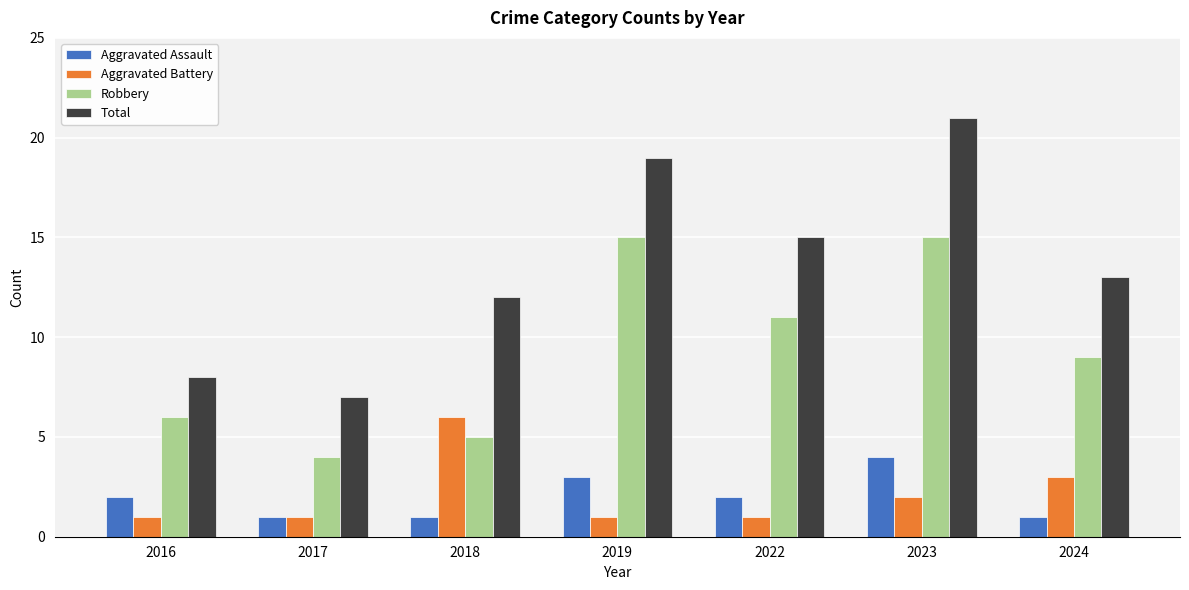

Reading right to left, transcribe all the data shown in this chart.

Aggravated Assault: 2024=1	2023=4	2022=2	2019=3	2018=1	2017=1	2016=2
Aggravated Battery: 2024=3	2023=2	2022=1	2019=1	2018=6	2017=1	2016=1
Robbery: 2024=9	2023=15	2022=11	2019=15	2018=5	2017=4	2016=6
Total: 2024=13	2023=21	2022=15	2019=19	2018=12	2017=7	2016=8